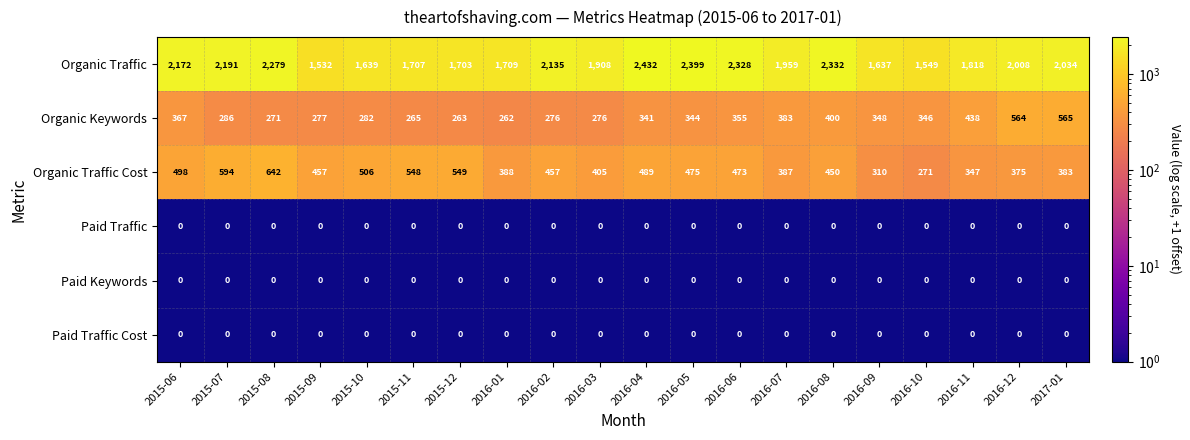

What is the minimum value for Organic Traffic?

1532